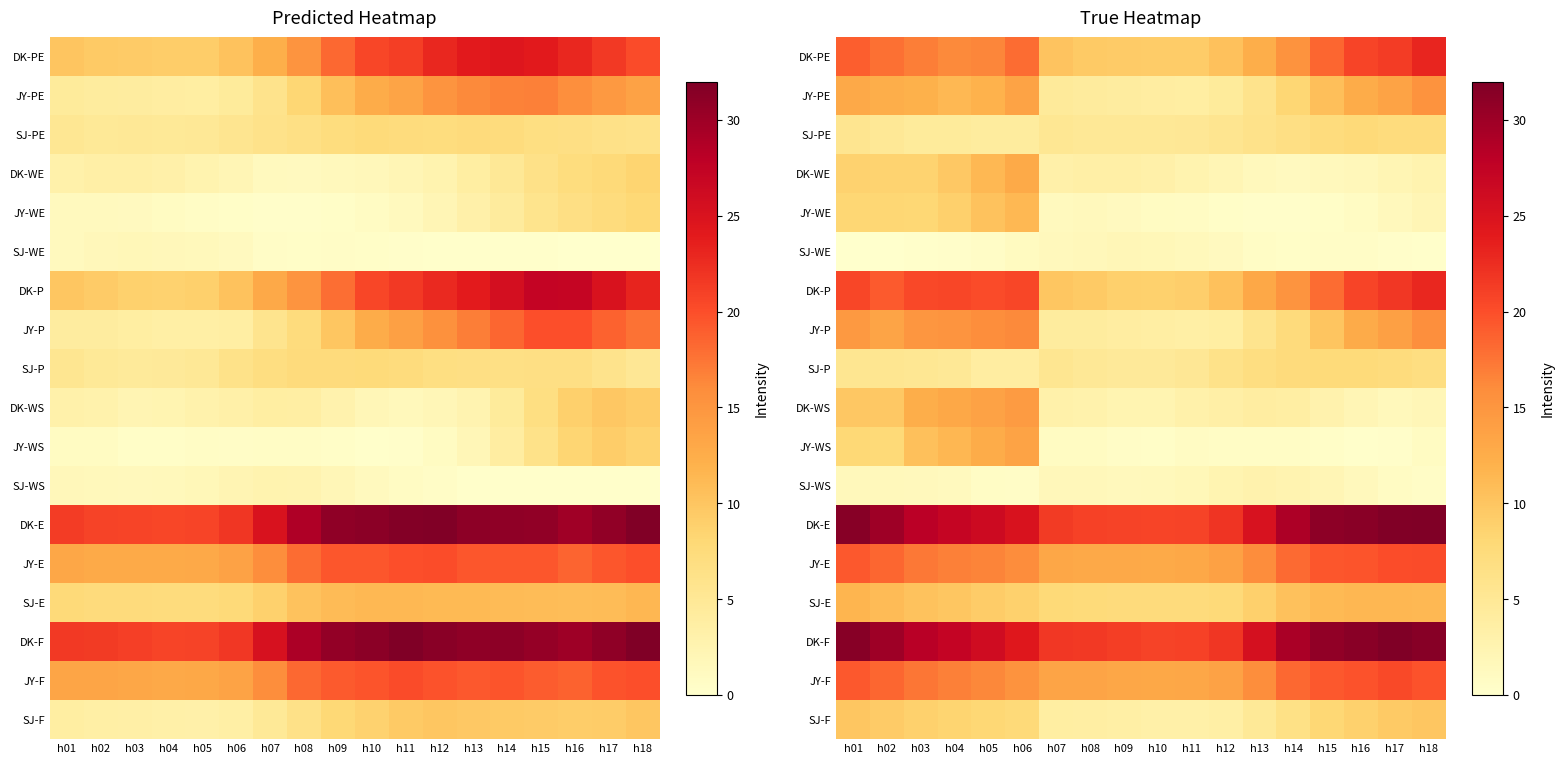

Rank the series by their maximum value, from lowest to highest.

SJ-WE, SJ-WS, SJ-P, SJ-PE, SJ-F, JY-WE, SJ-E, DK-WE, JY-WS, DK-WS, JY-PE, JY-P, JY-E, JY-F, DK-P, DK-PE, DK-E, DK-F